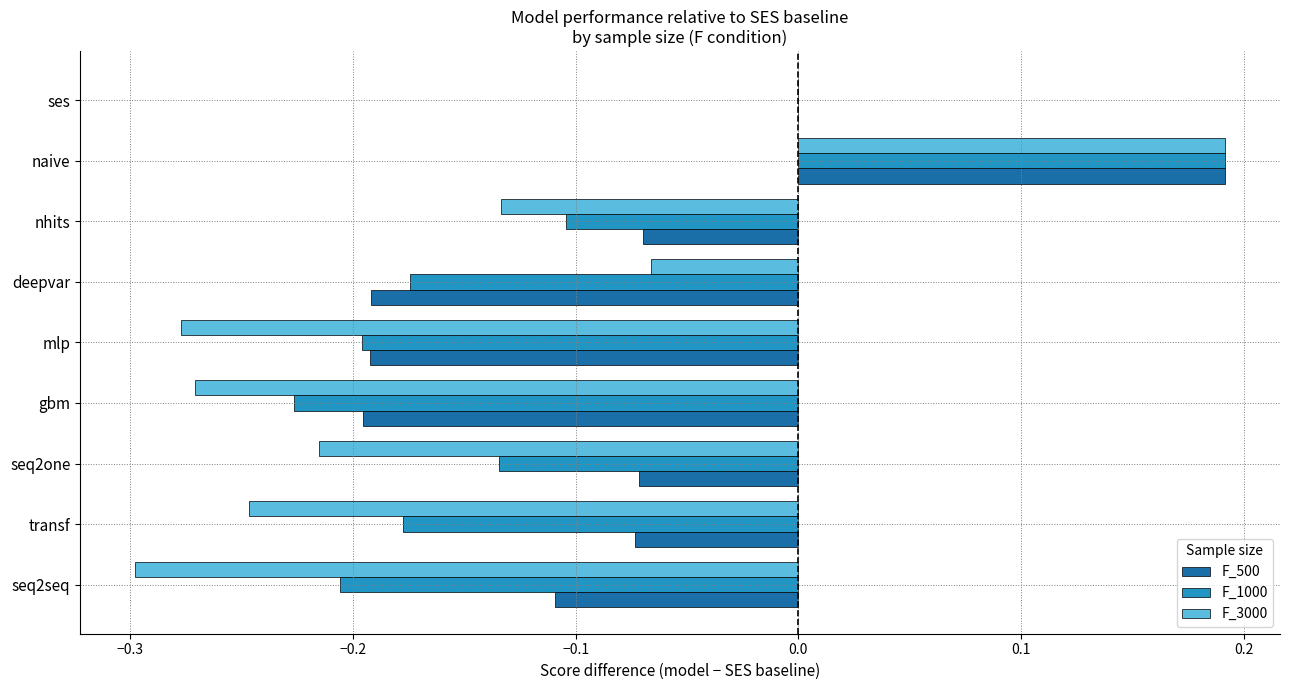

Which series has the largest total across all categories?

F_500